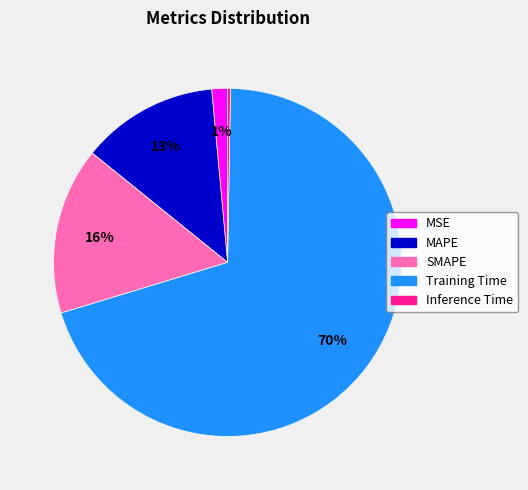

Approximately how many times larger is the value at MAPE compared to Training Time?

0.2